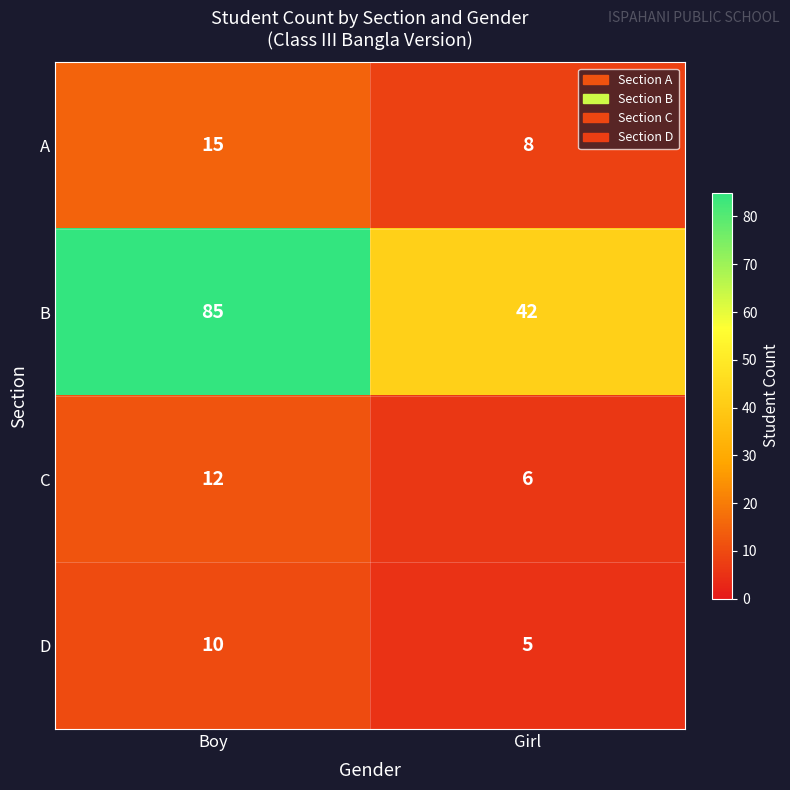

What is the approximate value of D at Girl?

5